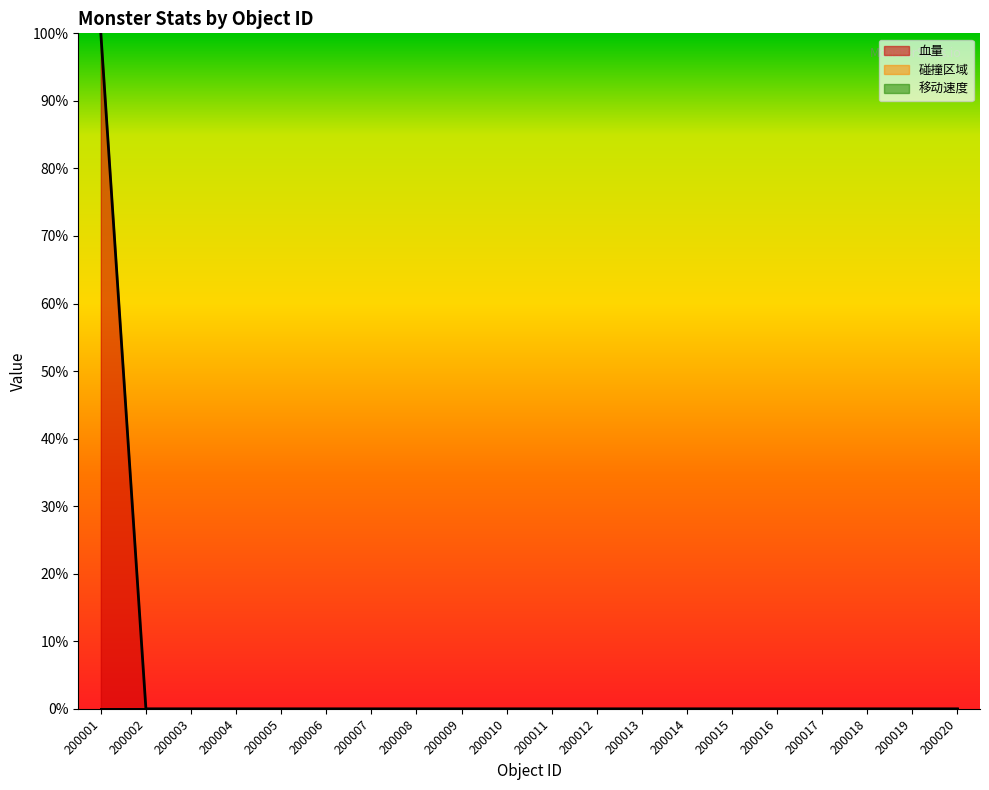

At which label is 血量 closest to 50?

200014